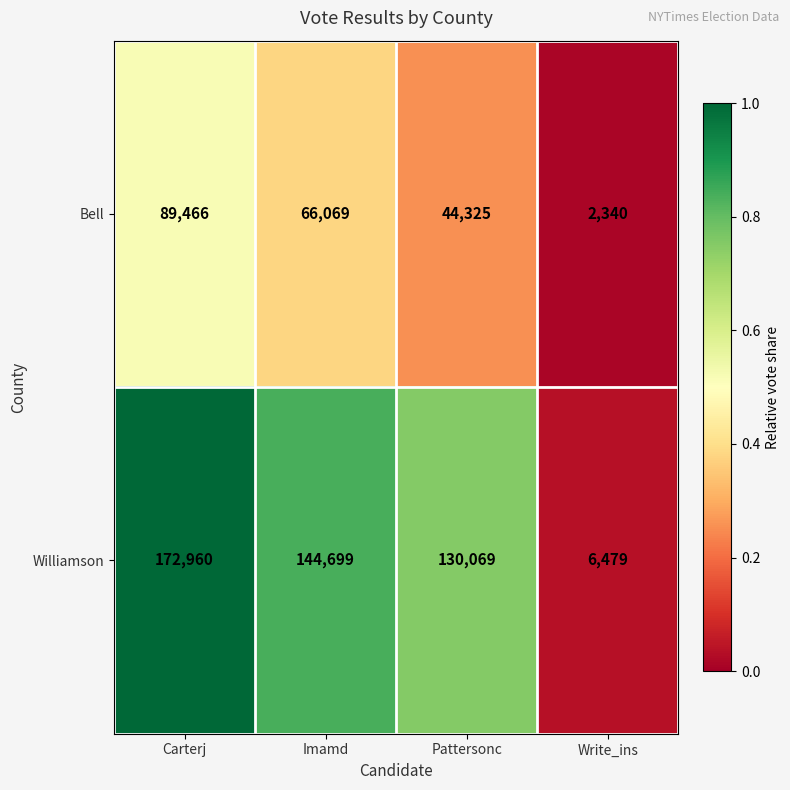

True or false: Bell has a value of 89466 at Carterj.

True